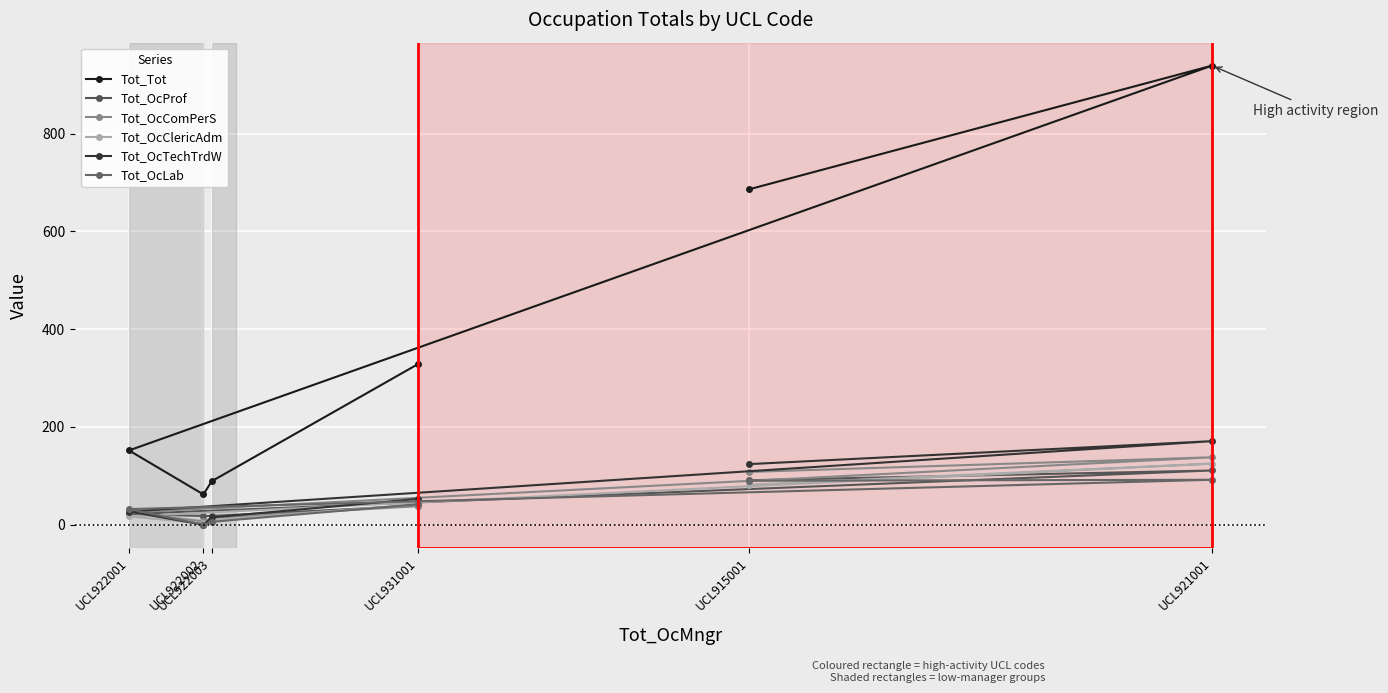

The Tot_Tot series shows 33 at UCL922002. True or false?

False